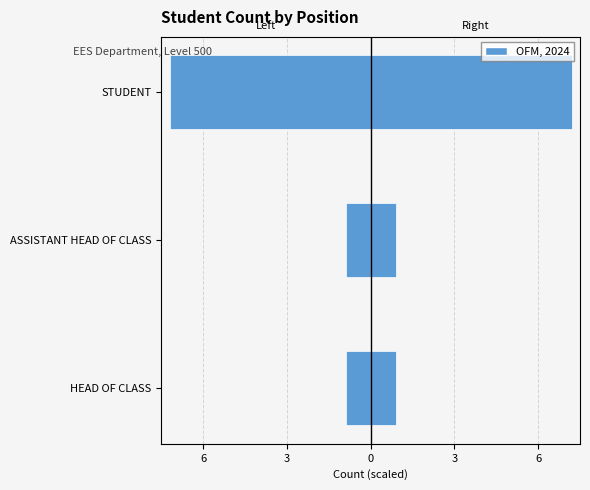

What is the value of the Count (mirrored) bar at the 1st from the left?

-30